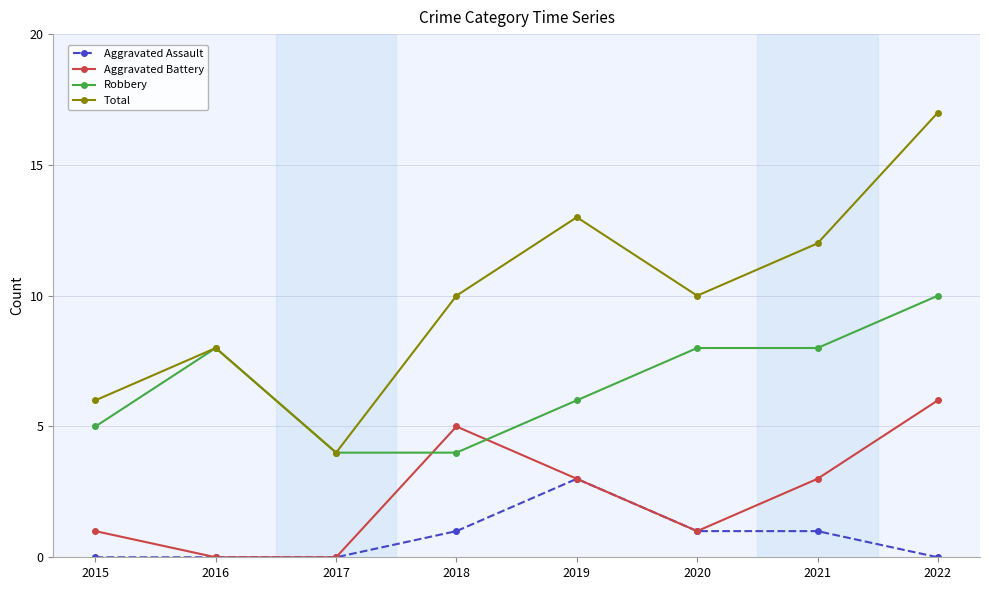

True or false: Aggravated Battery has more than 2 points higher than both neighbors.

False